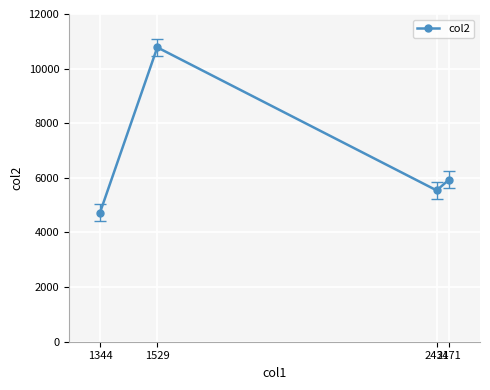

At which label is the value closest to 7752?

2471